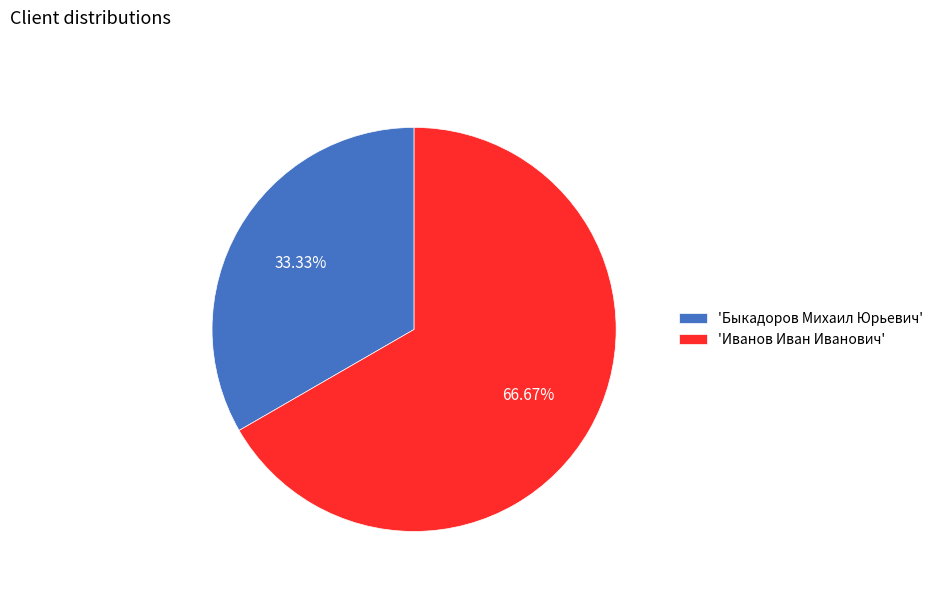

Approximately how many times larger is the value at 'Иванов Иван Иванович' compared to 'Быкадоров Михаил Юрьевич'?

2.0